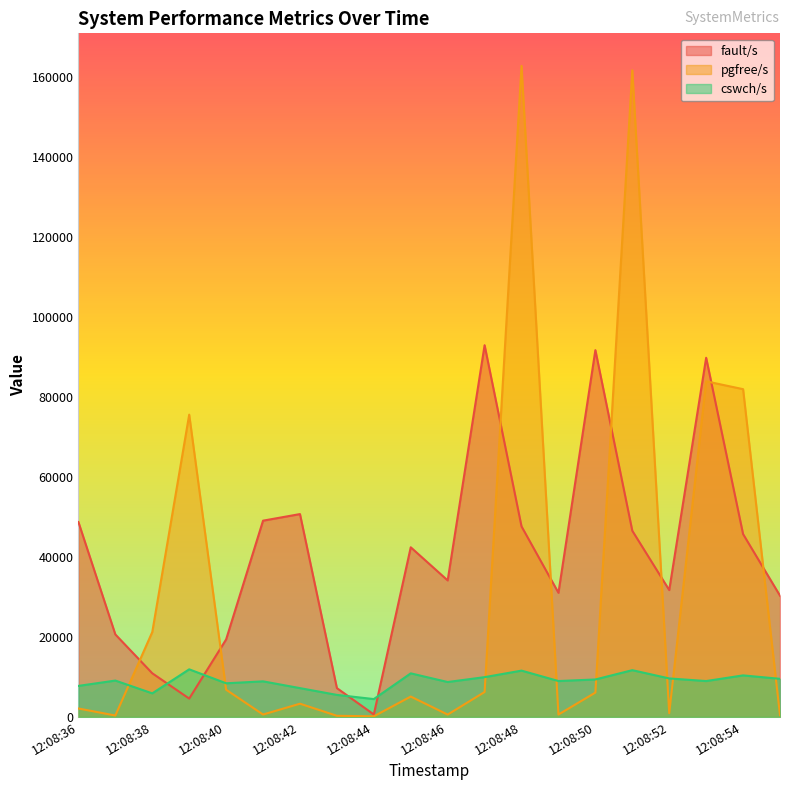

Which series has the widest spread of values?

pgfree/s